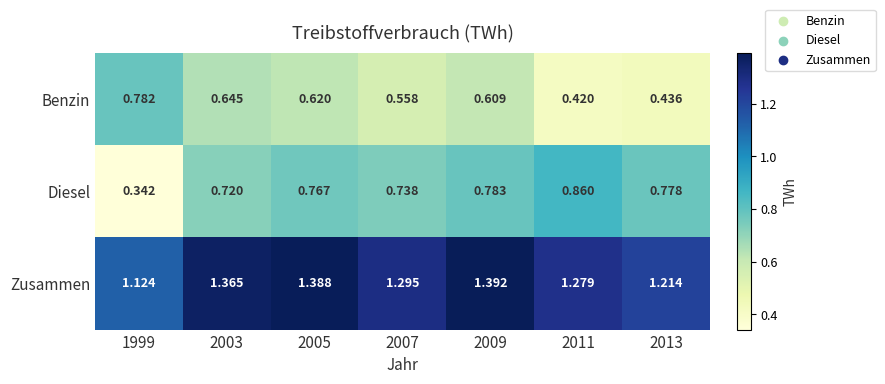

Which series has the largest range (max minus min)?

Diesel